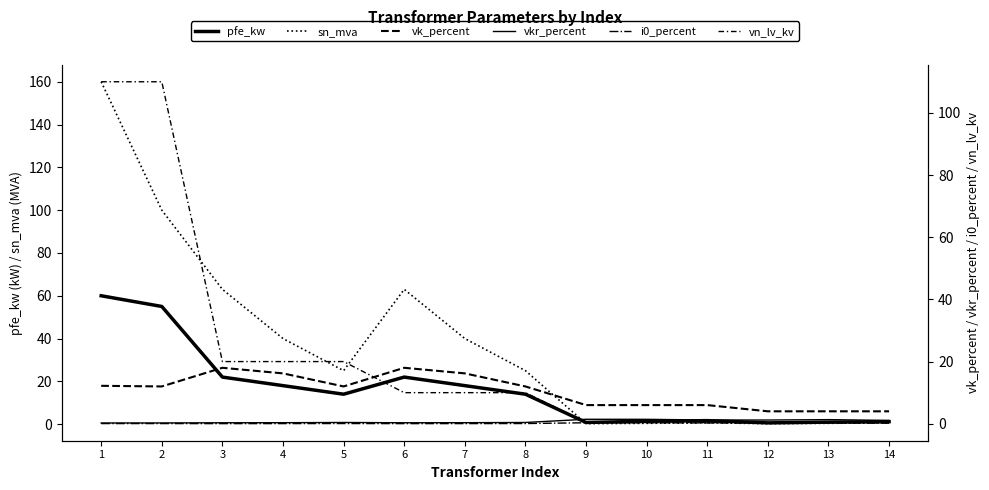

At which category is the sum across all series the highest?

1